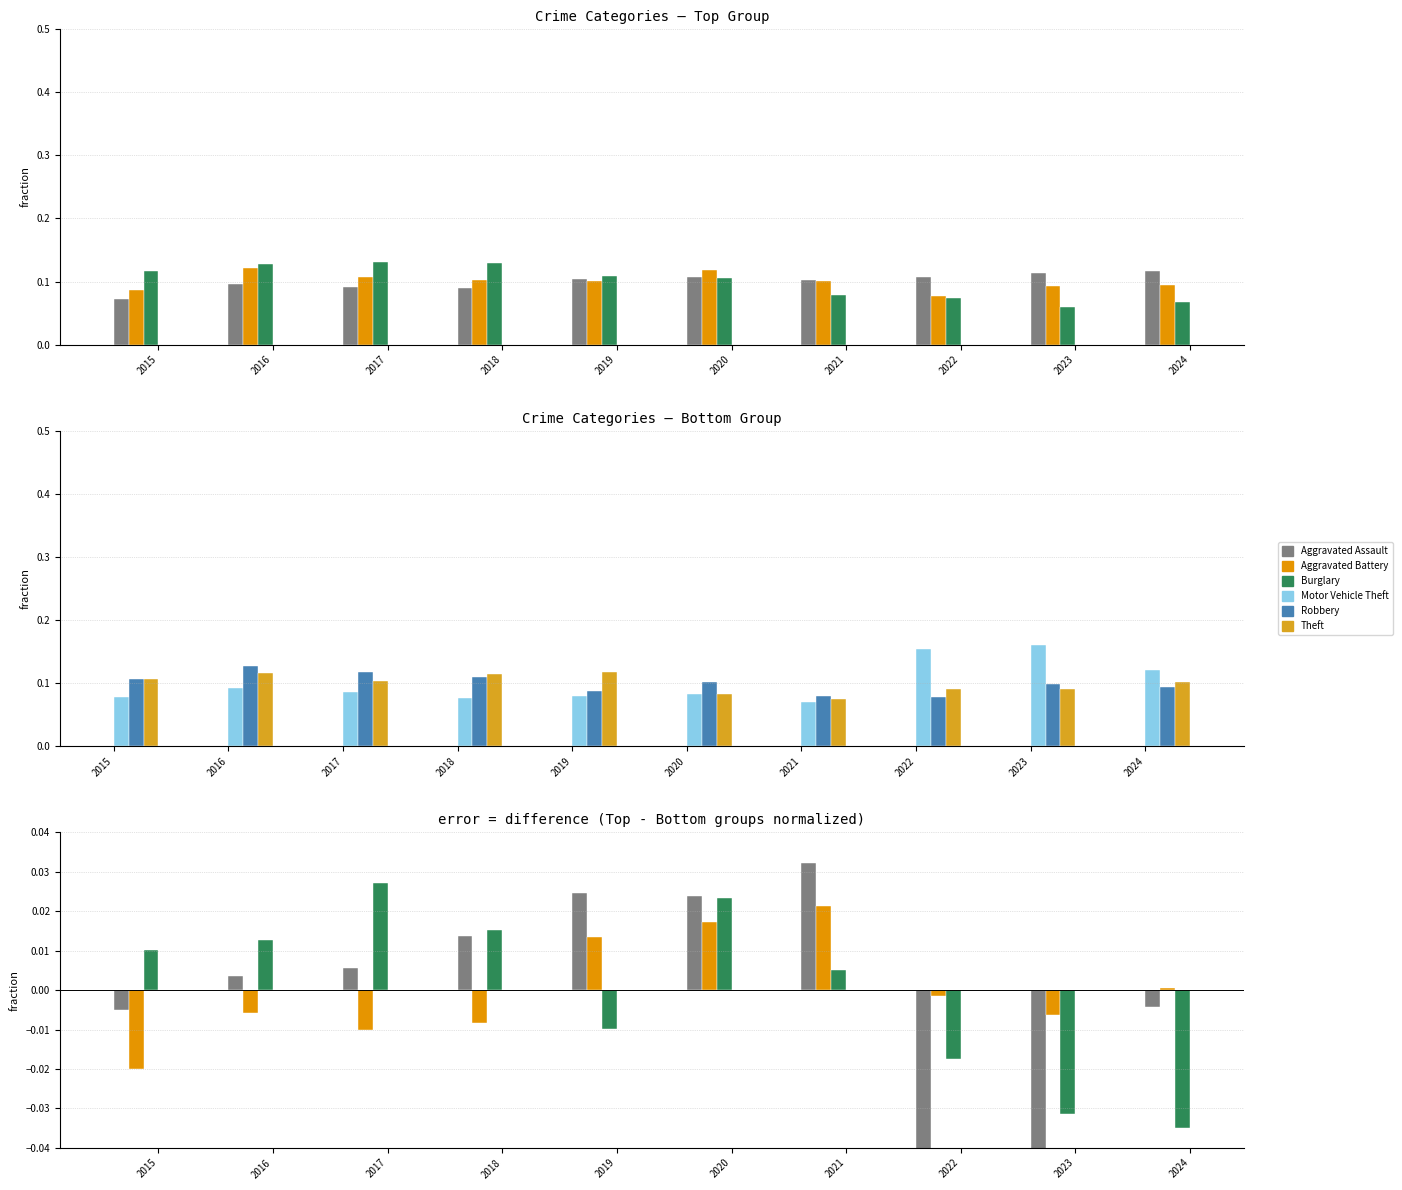

Reading left to right, extract all data points from this chart.

Aggravated Assault: -0.0	0.0	0.0	0.0	0.0	0.0	0.0	-0.0	-0.0	-0.0
Aggravated Battery: -0.0	-0.0	-0.0	-0.0	0.0	0.0	0.0	-0.0	-0.0	0.0
Burglary: 0.0	0.0	0.0	0.0	-0.0	0.0	0.0	-0.0	-0.0	-0.0
Motor Vehicle Theft: 0.1	0.1	0.1	0.1	0.1	0.1	0.1	0.2	0.2	0.1
Robbery: 0.1	0.1	0.1	0.1	0.1	0.1	0.1	0.1	0.1	0.1
Theft: 0.1	0.1	0.1	0.1	0.1	0.1	0.1	0.1	0.1	0.1